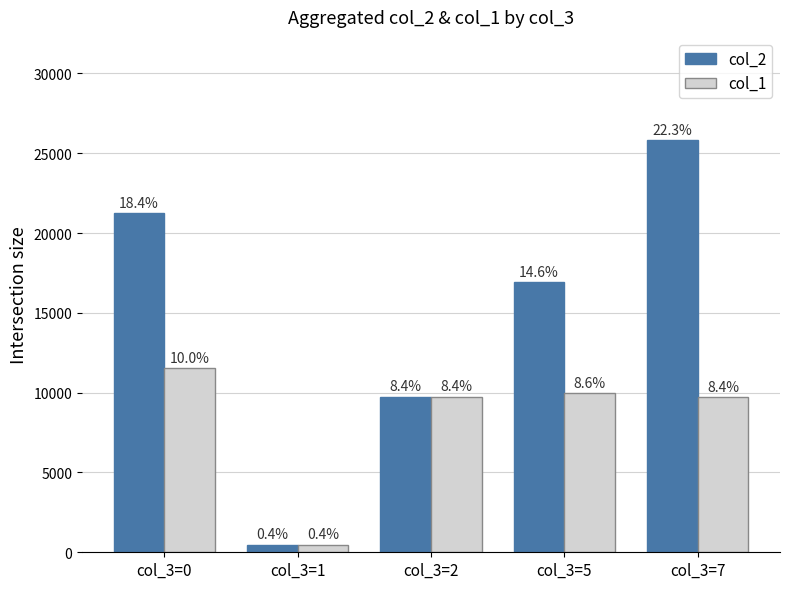

At which category does the chart reach its minimum across all series?

col_3=1